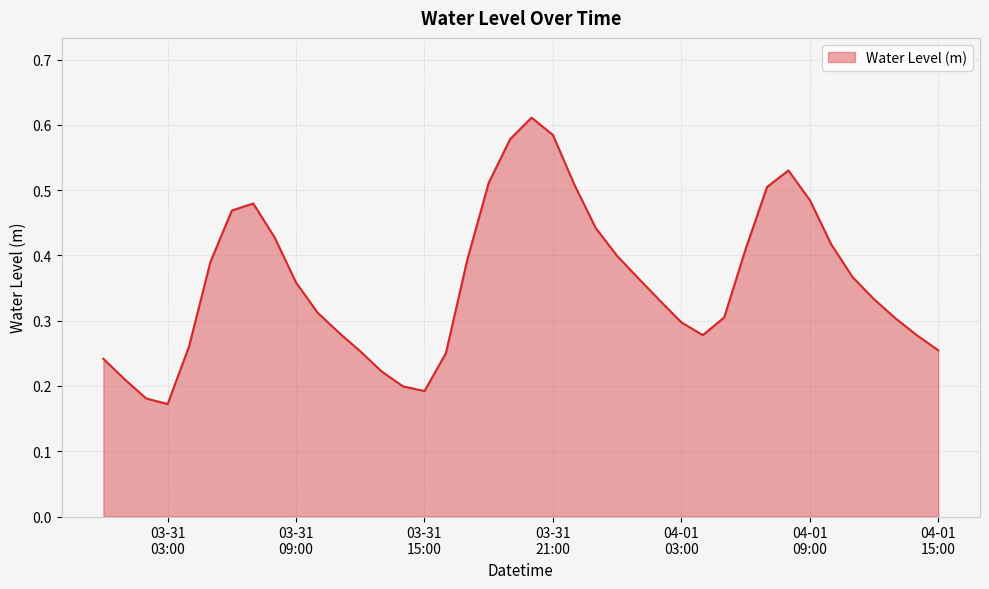

Reading left to right, extract all data points from this chart.

0.2	0.2	0.2	0.2	0.3	0.4	0.5	0.5	0.4	0.4	0.3	0.3	0.3	0.2	0.2	0.2	0.3	0.4	0.5	0.6	0.6	0.6	0.5	0.4	0.4	0.4	0.3	0.3	0.3	0.3	0.4	0.5	0.5	0.5	0.4	0.4	0.3	0.3	0.3	0.3